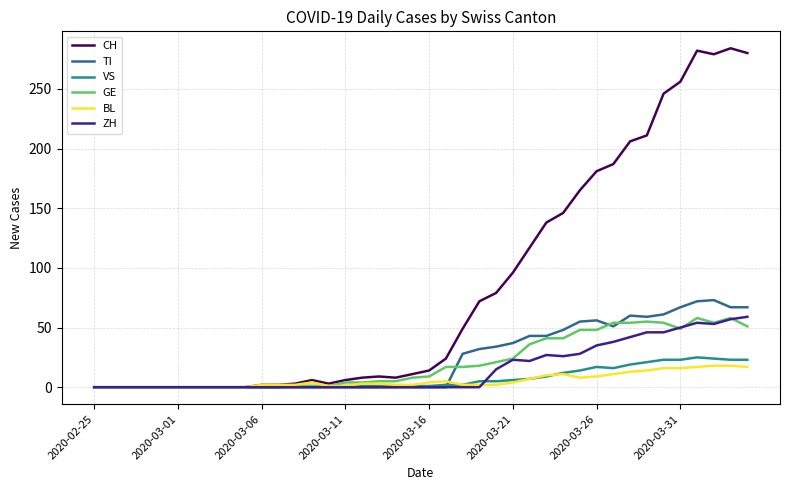

Which series has the largest total across all categories?

CH